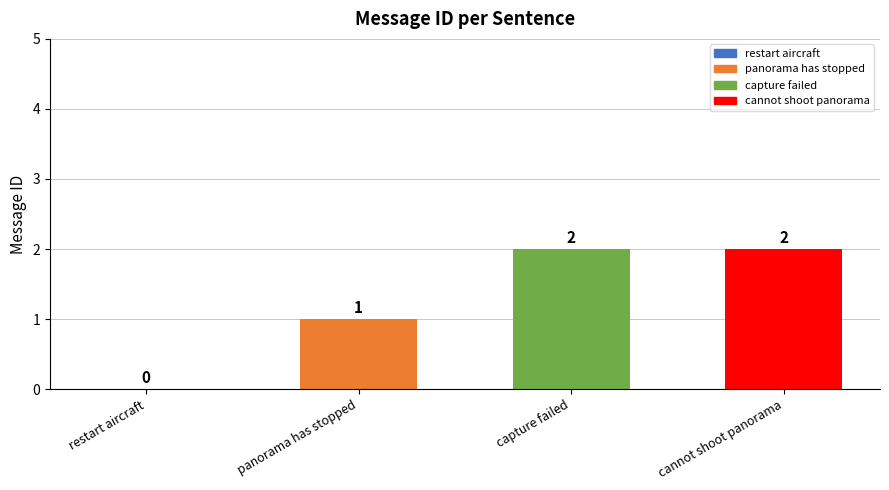

What is the sum of all values?

5